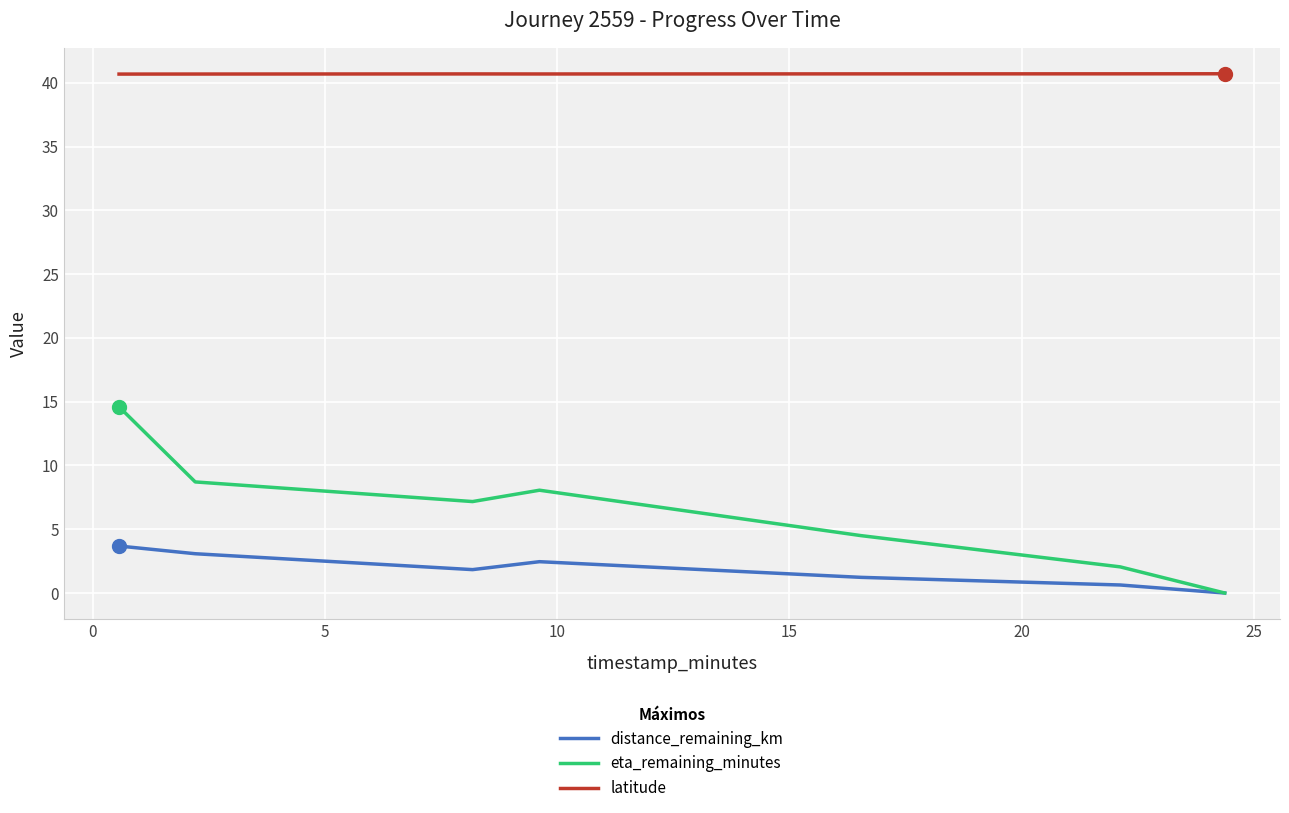

What are all the series names shown in the legend?

distance_remaining_km, eta_remaining_minutes, latitude